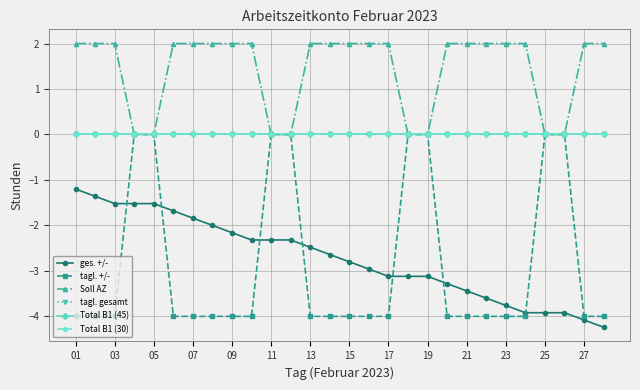

Which series has the largest total across all categories?

Soll AZ